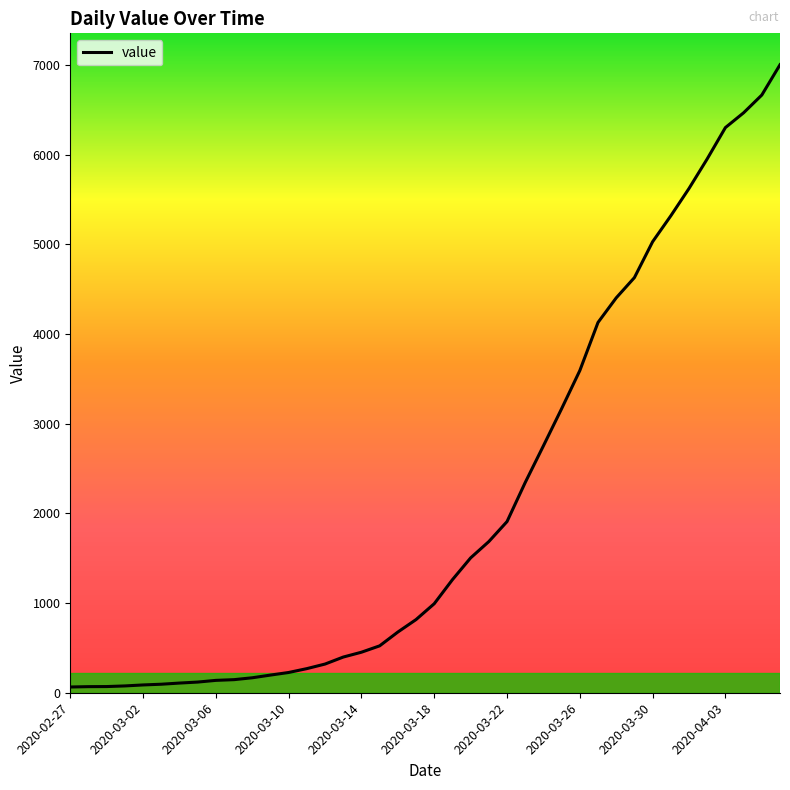

What is the maximum value shown in the chart?

7004